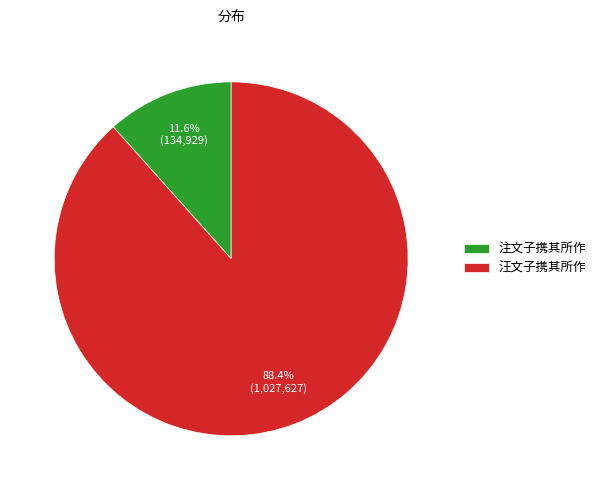

Approximately how many times larger is the value at 汪文子携其所作 compared to 注文子携其所作?

7.6